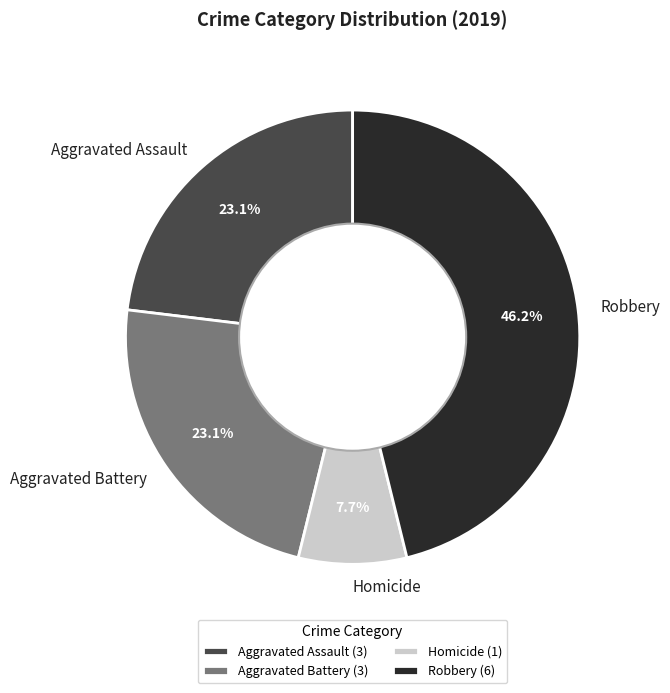

How much of the chart is everything except Homicide?

92.3%